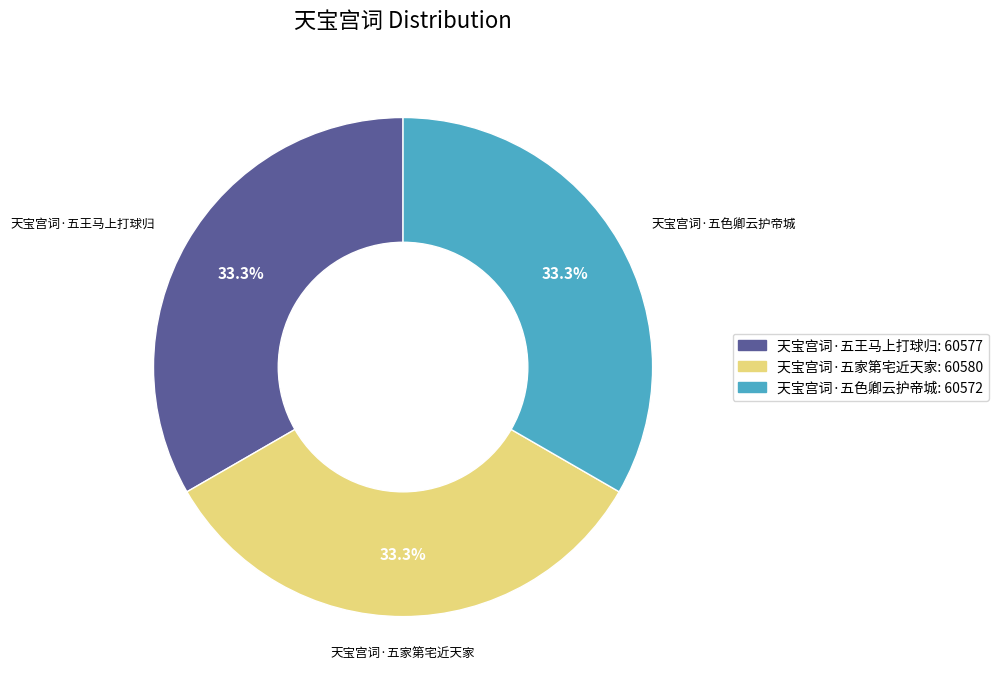

Combined, do 天宝宫词·五家第宅近天家 and 天宝宫词·五王马上打球归 account for over 50%?

Yes